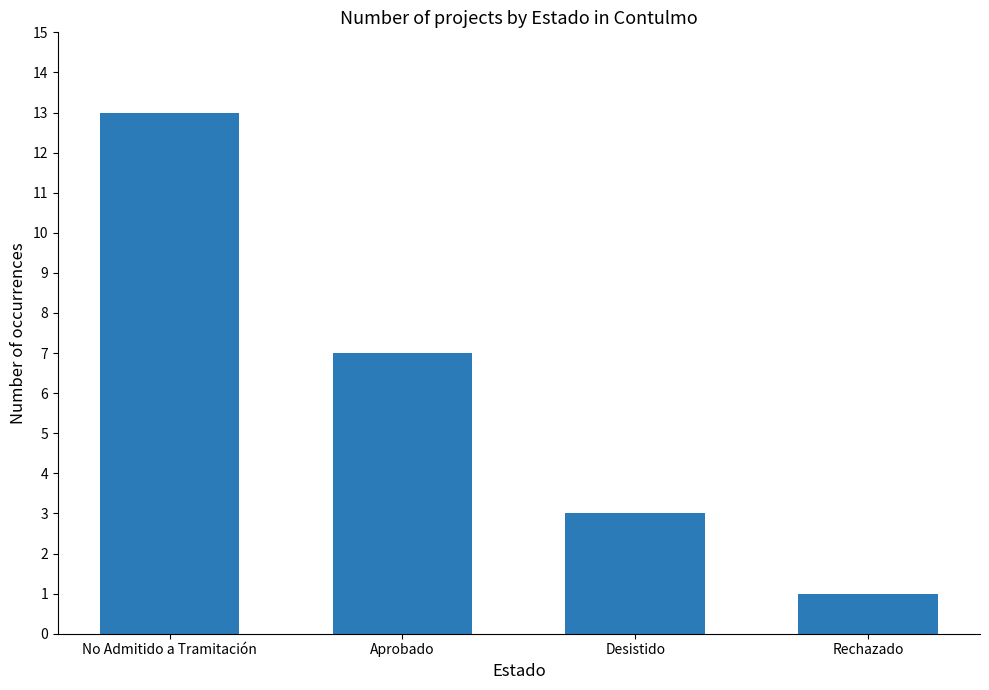

Which category has the lowest value across all series?

Rechazado